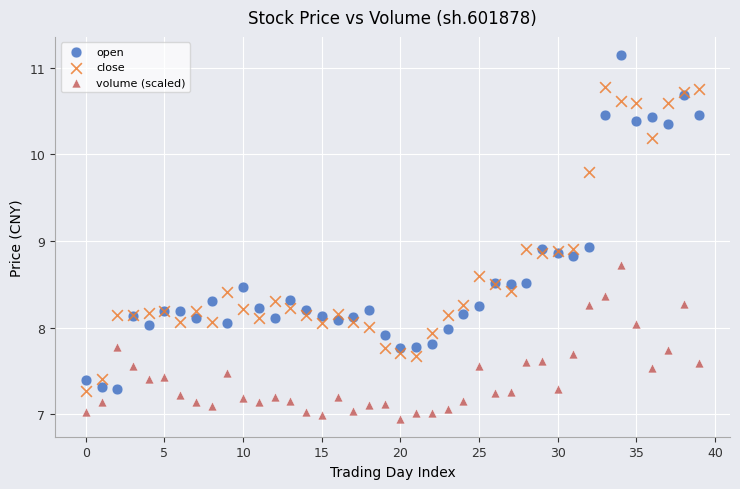

Which series reaches the maximum Y coordinate?

open